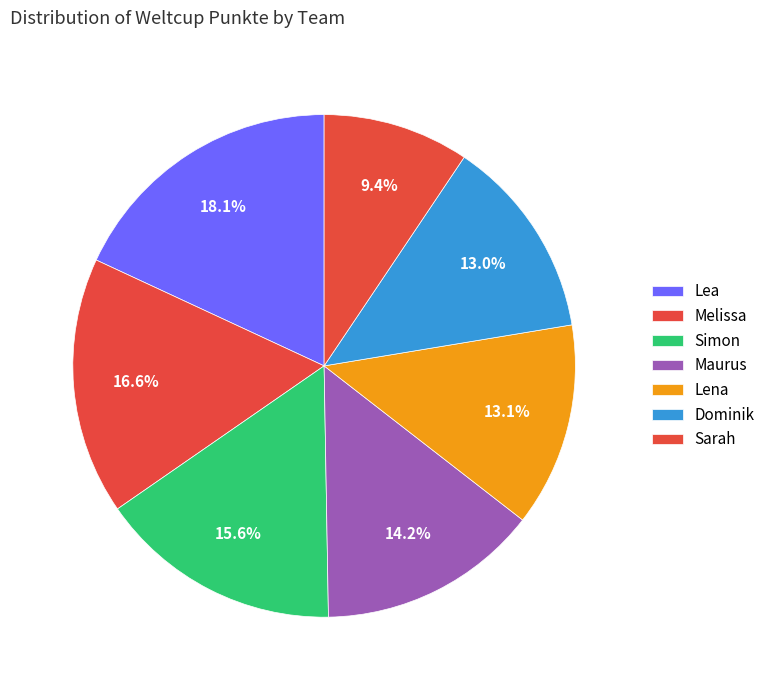

What percentage do Sarah and Simon together represent?

25.0%